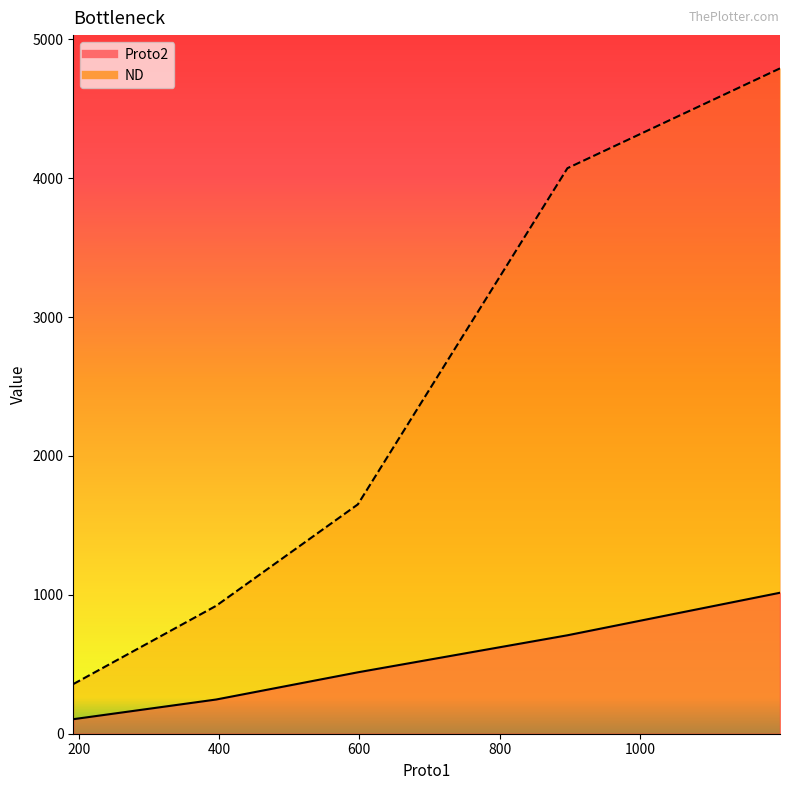

Is it true that ND equals 561.3 at 192.191?

False